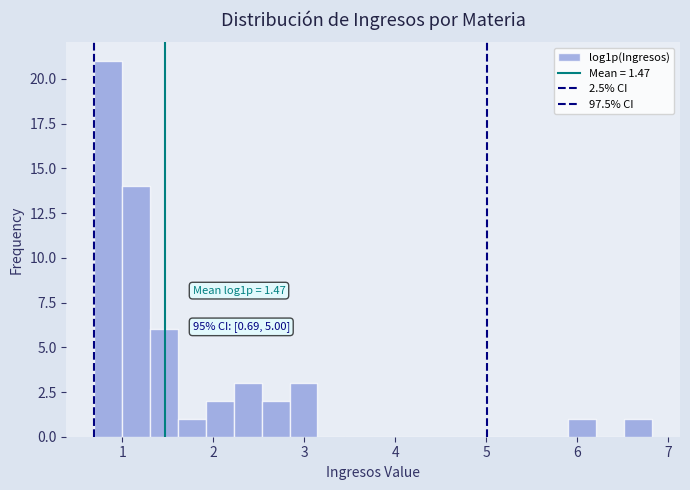

Read against the x-axis, roughly where is the centre of the tallest bar?

0.8